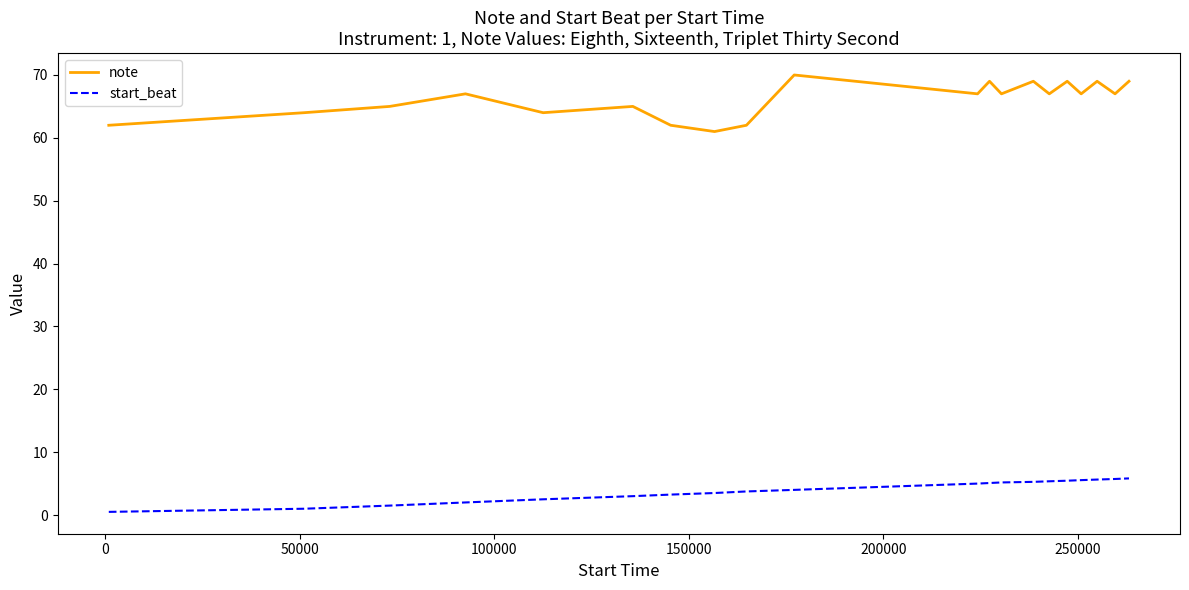

Rank the series by their maximum value, from lowest to highest.

start_beat, note